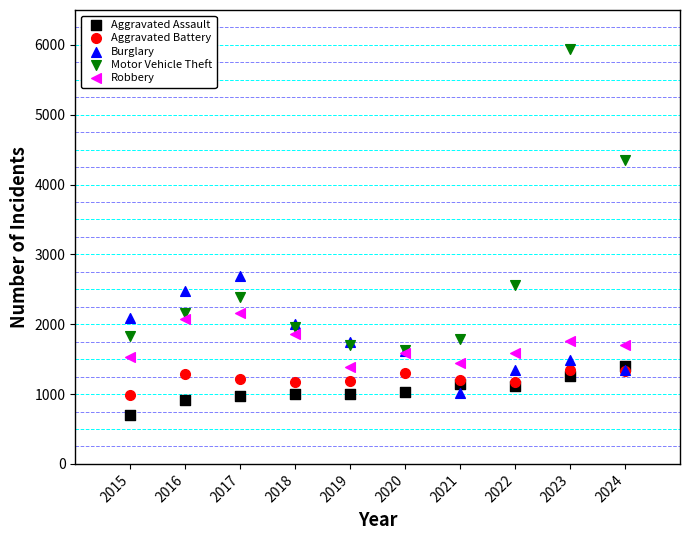

Across all series, what Y value is closest to 3323?

2695